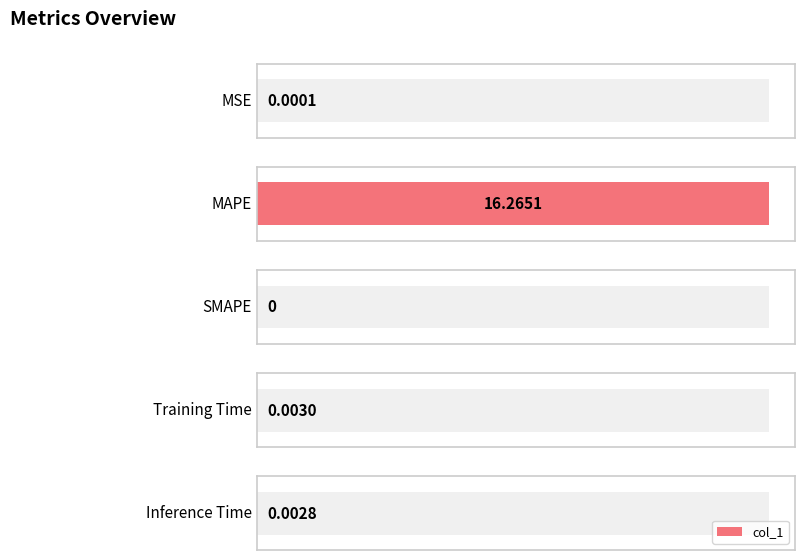

The value at Training Time is 0.0. True or false?

True